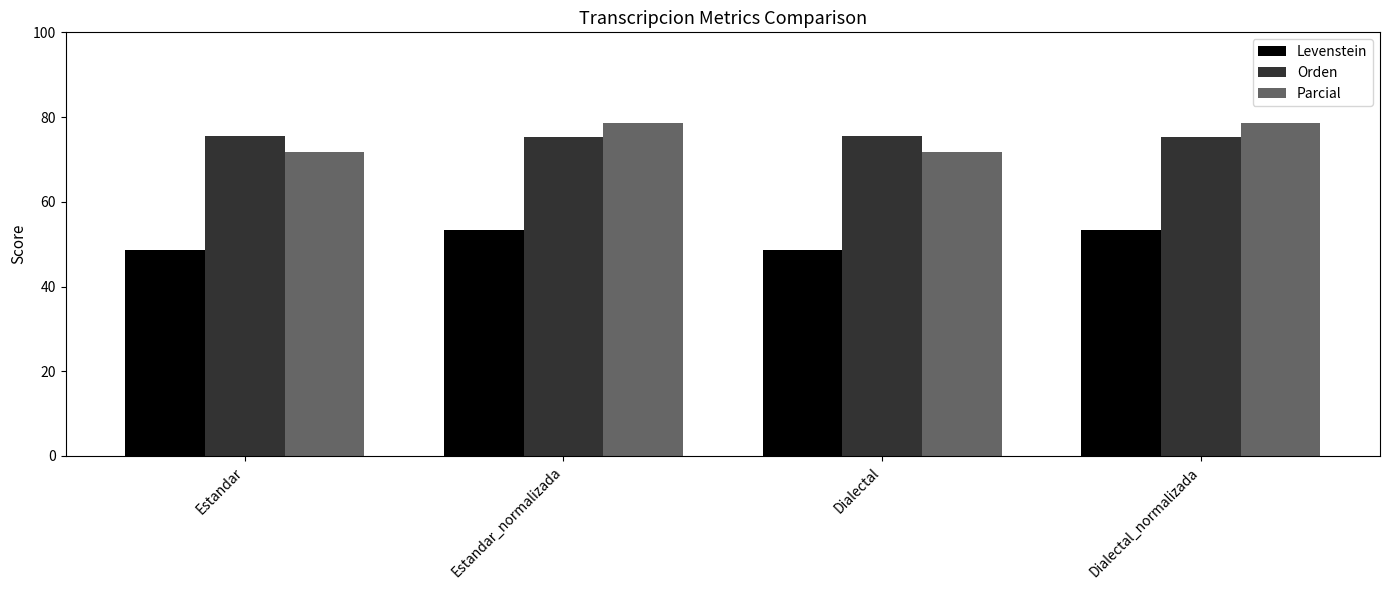

What is the label of the 2nd bar from the right?

Dialectal